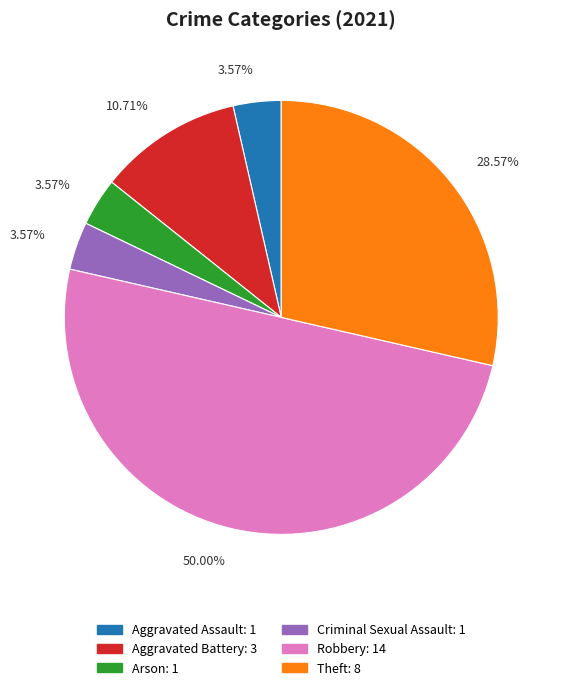

Count the number of slices in the pie.

6